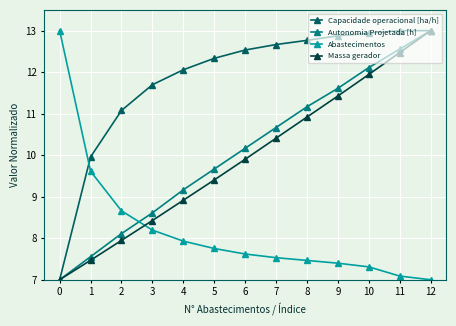

Rank the series at 9 from lowest to highest value.

Abastecimentos, Massa gerador, Autonomia Projetada [h], Capacidade operacional [ha/h]